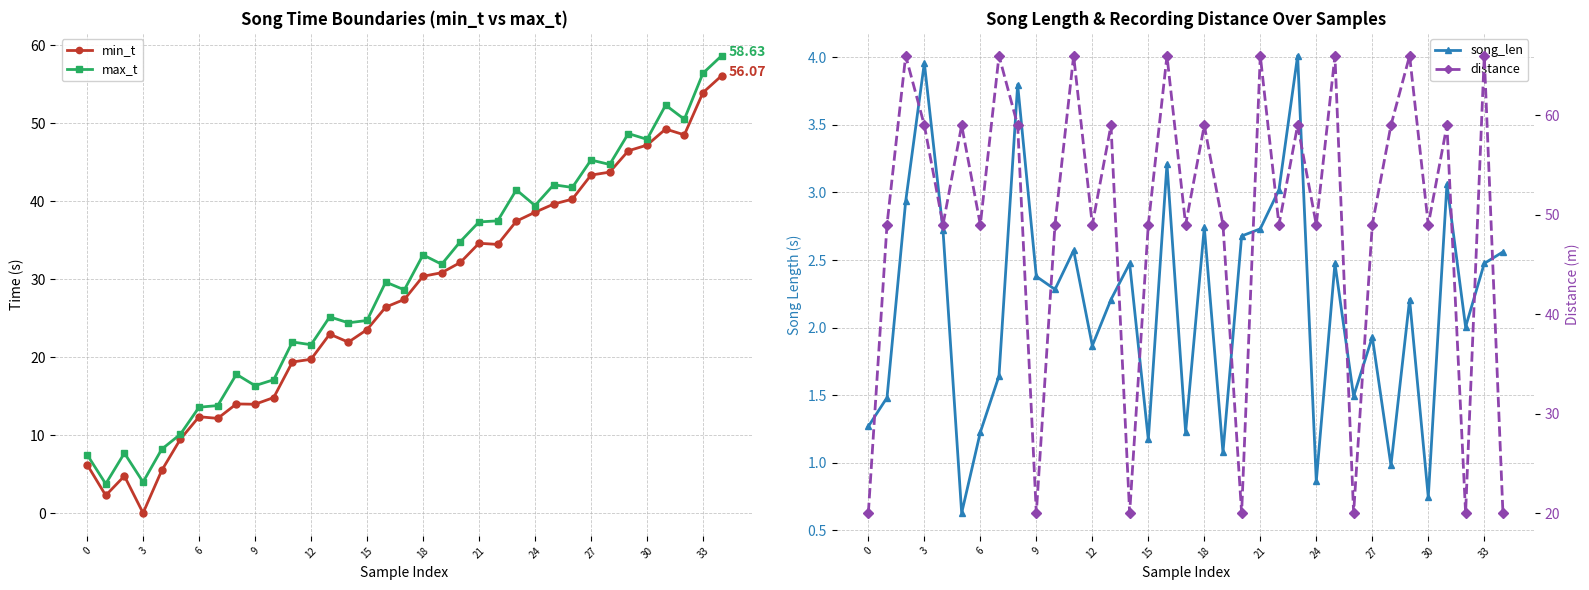

What is the label of the 16th point from the right?

19